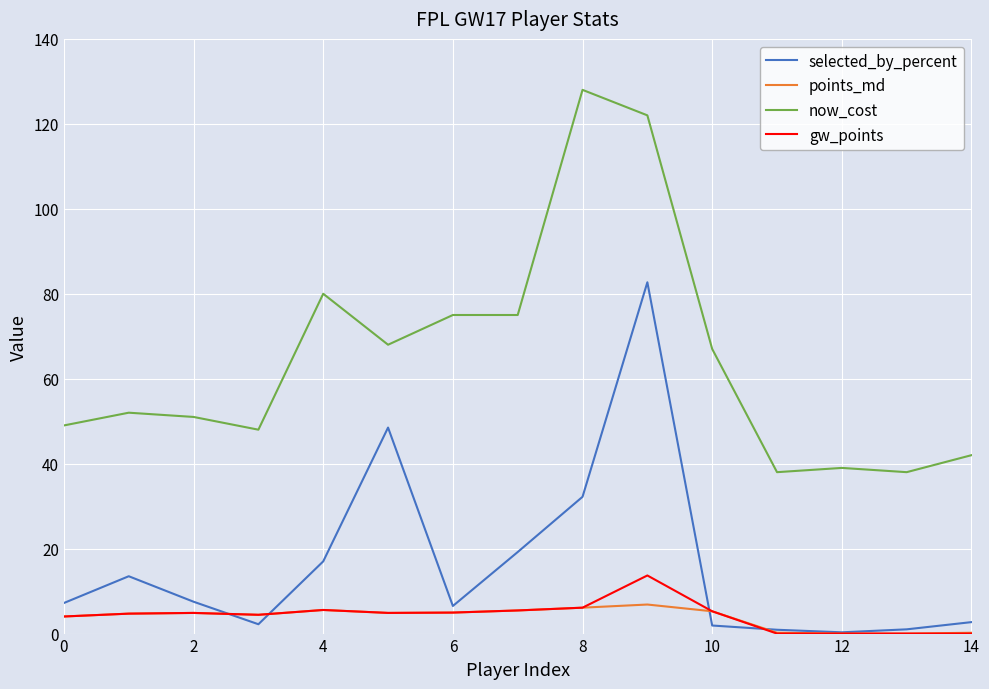

True or false: now_cost and gw_points intersect in this chart.

False